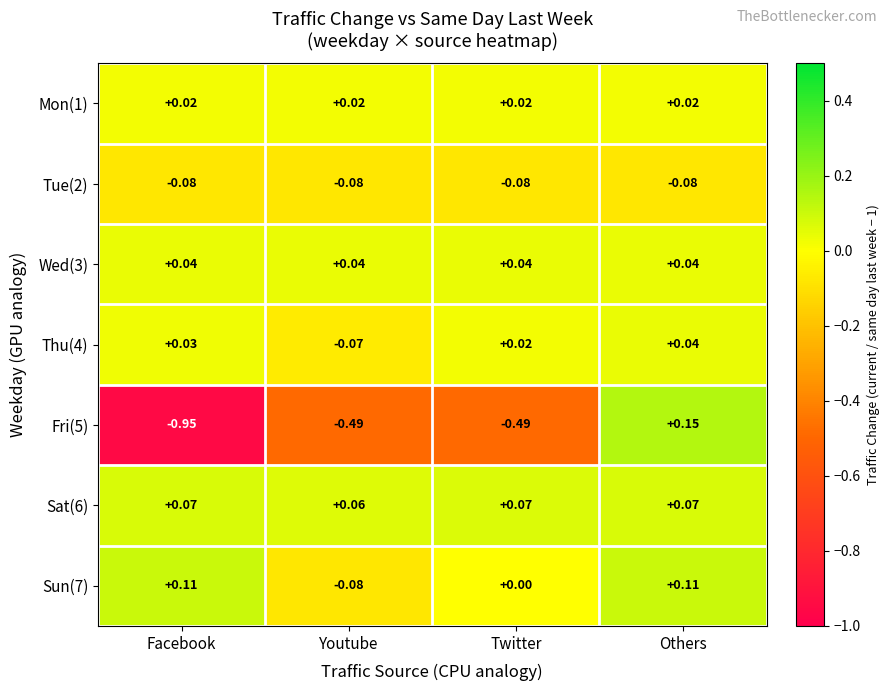

Where is Sat(6) nearest to the value 0?

Youtube